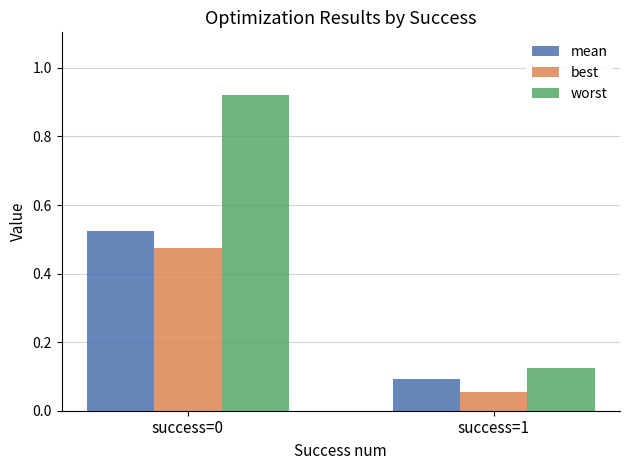

The mean series shows 0.3 at success=0. True or false?

False